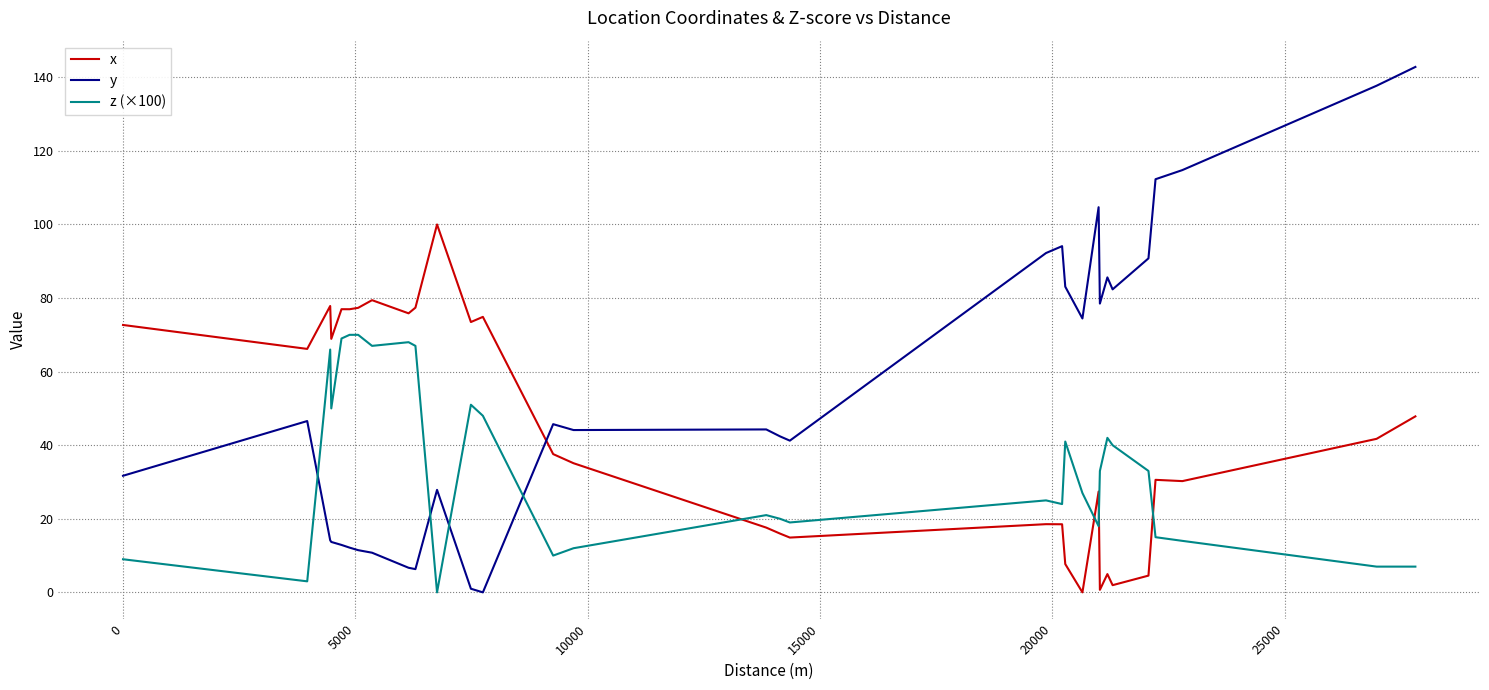

How many series are shown in this chart?

3